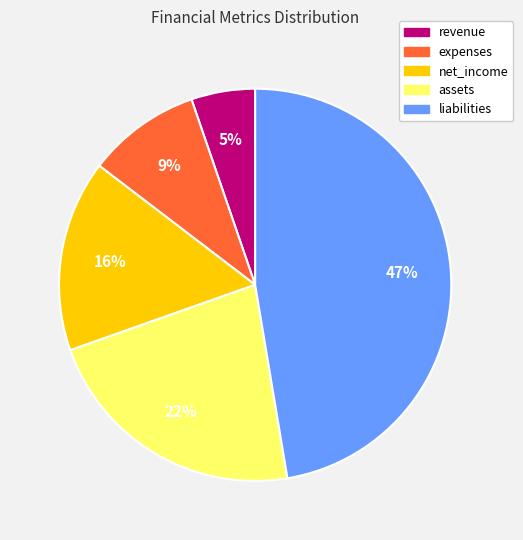

Combined, do expenses and revenue account for over 50%?

No